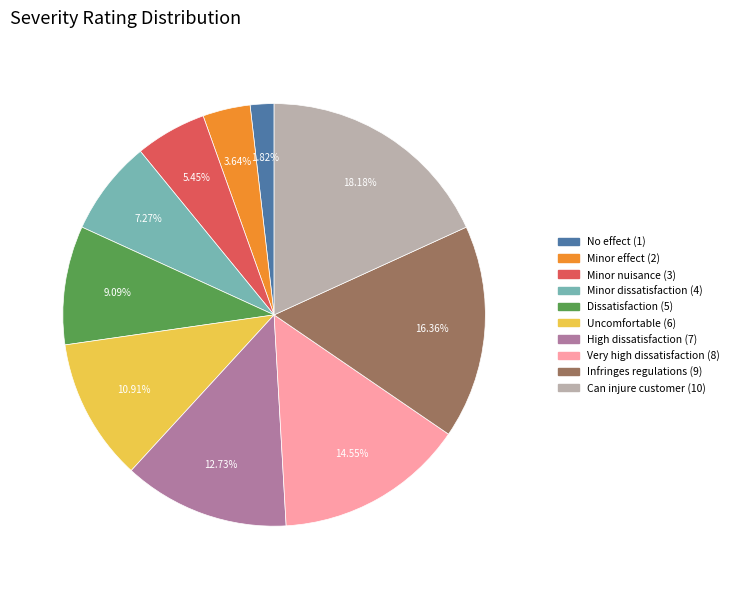

Does any single category account for the majority?

No